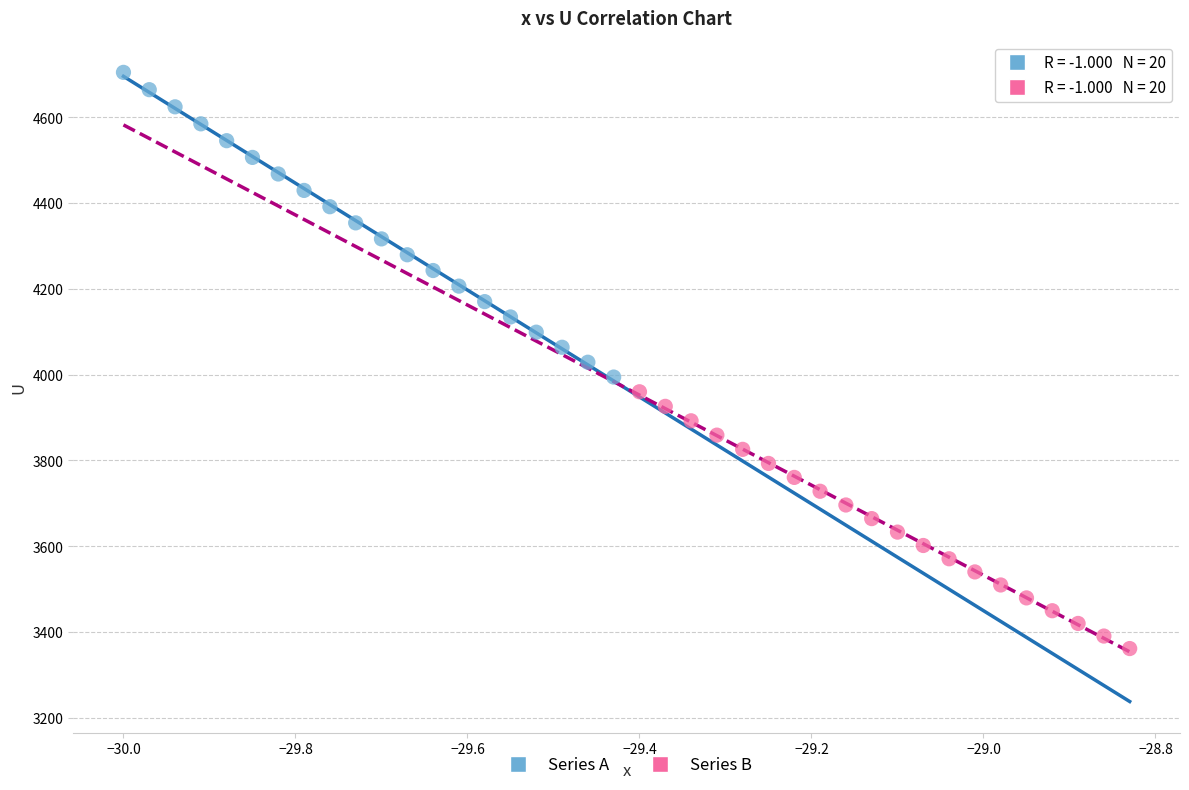

What are all the series names shown in the legend?

Series A, Series B